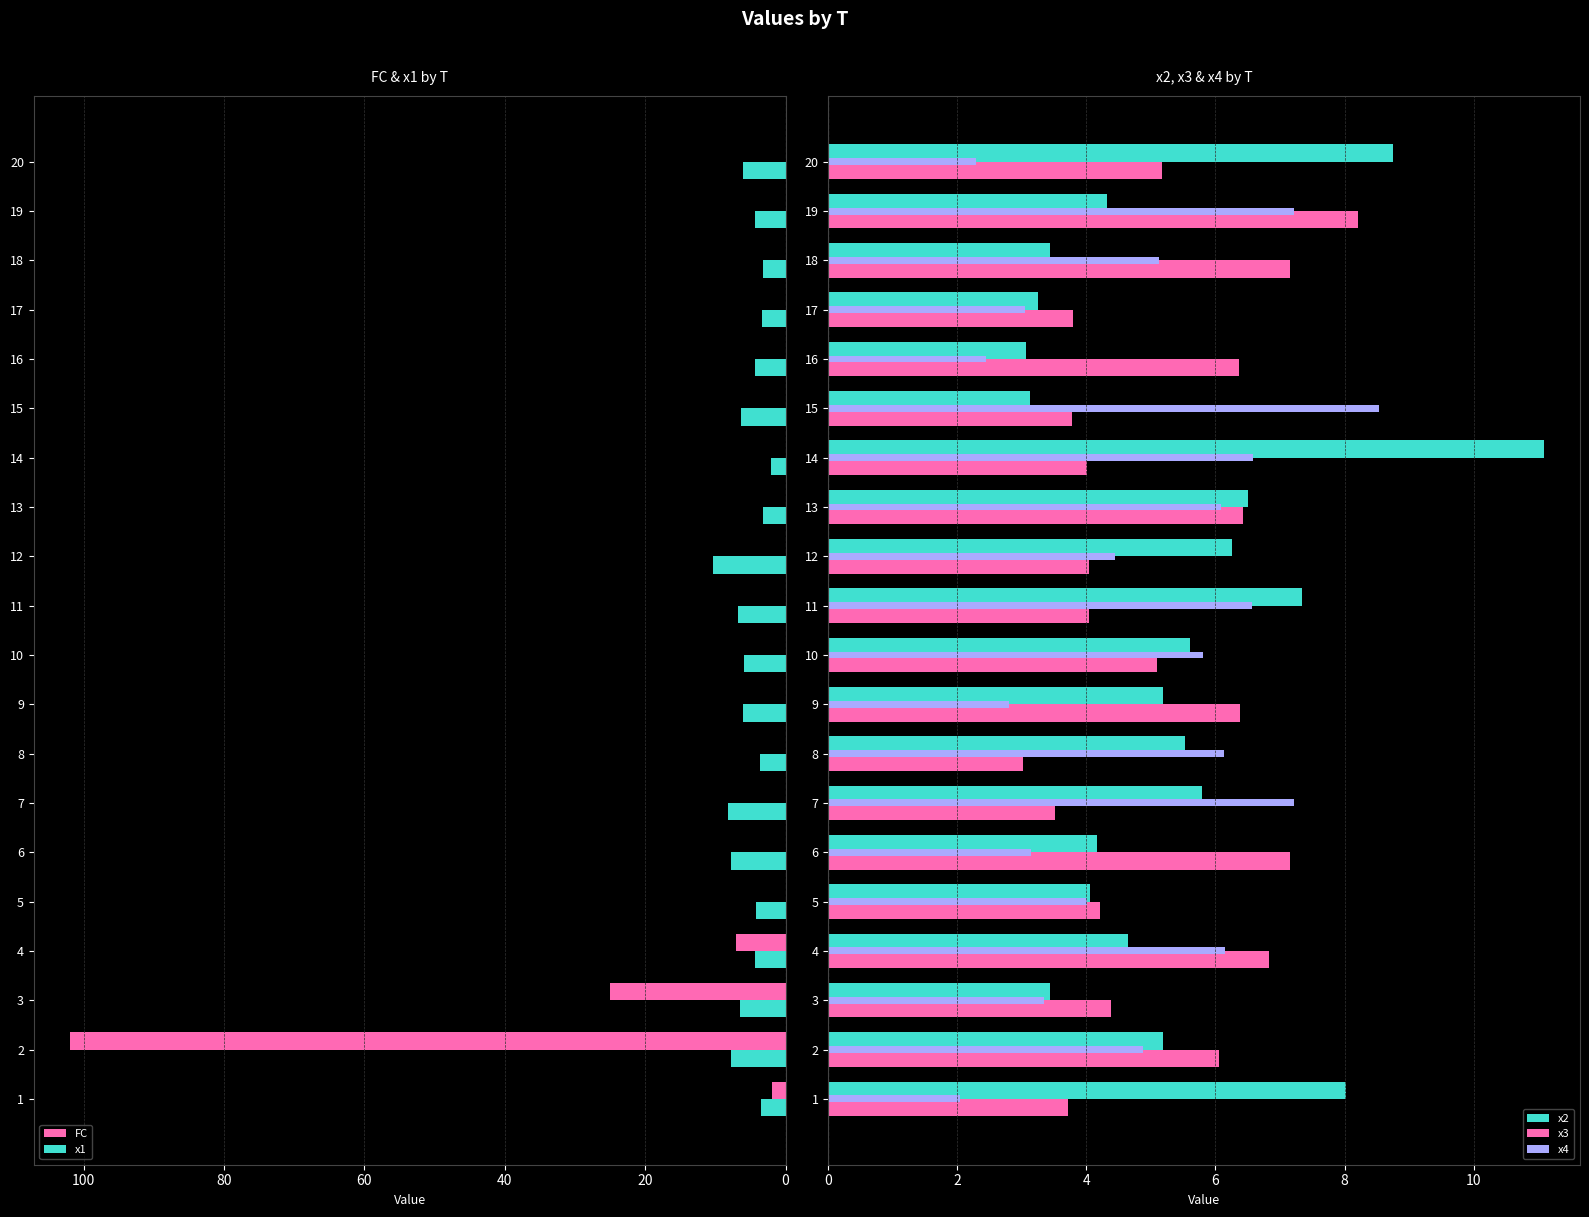

What is the difference between the maximum and minimum values in the x4 series?

6.5